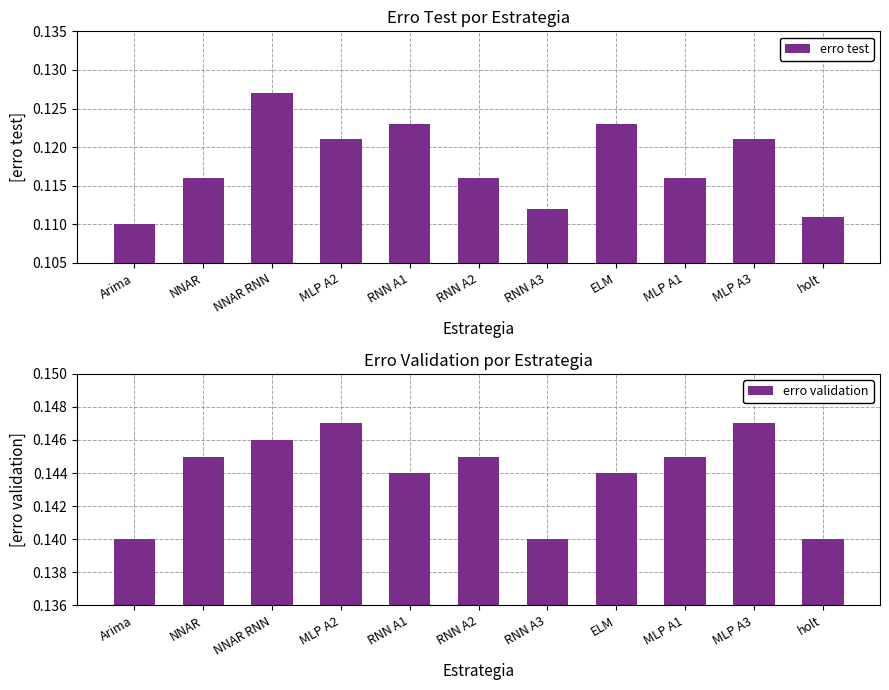

What is the total value across all series at RNN A3?

0.3